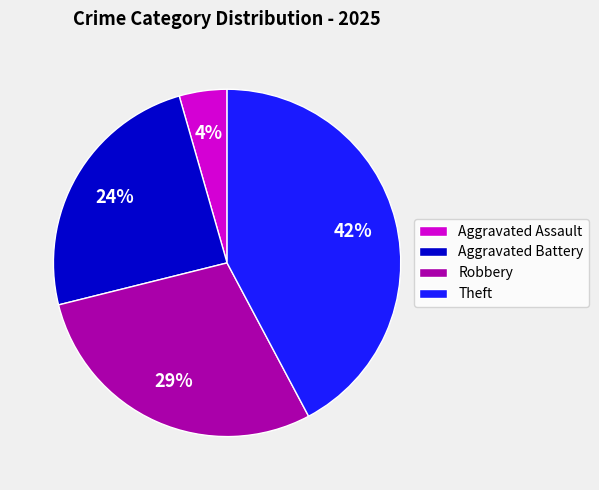

Is it true that Robbery is 39% of the pie?

False